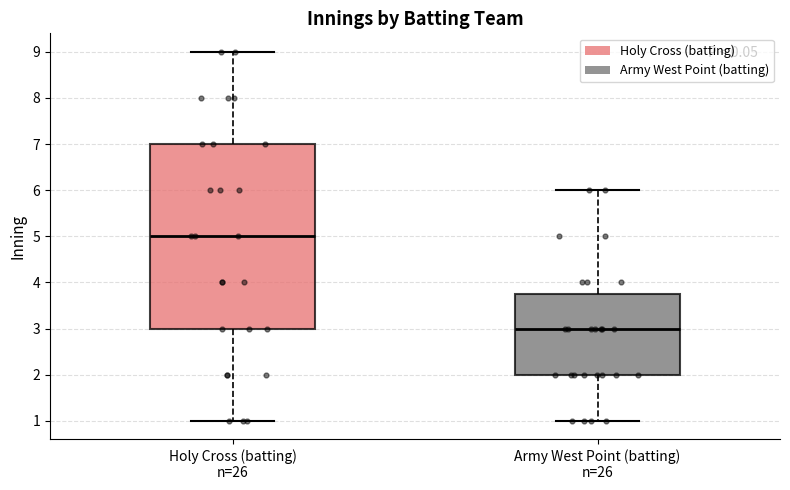

Reading left to right, transcribe this box plot: for each box, give where its median line is, the range the box spans, and where its two whiskers end, as read against the y-axis. The values are not printed on the chart, so give them approximately, as read against the axis.

Holy Cross (batting) n=26: median 5.0, box 3.0 to 7.0, whiskers 1.0 to 9.0
Army West Point (batting) n=26: median 3.0, box 2.0 to 3.8, whiskers 1.0 to 6.0